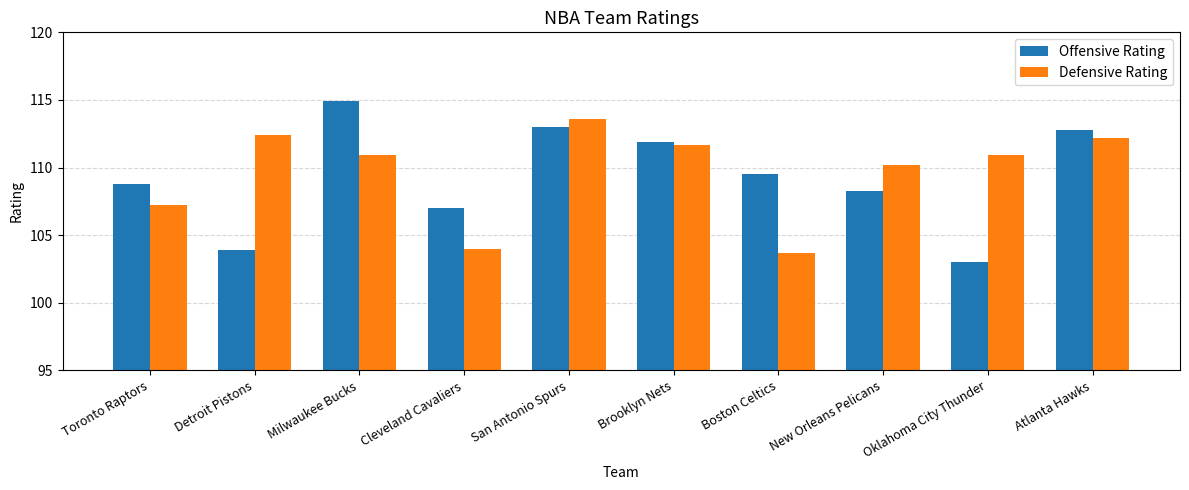

How many series are shown in this chart?

2